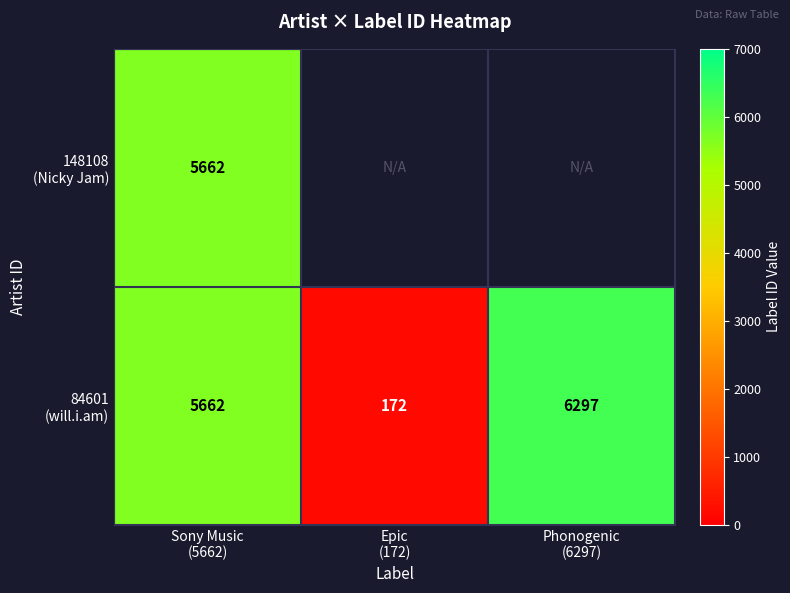

Between Sony Music (5662) and Phonogenic (6297), which series saw the biggest shift?

84601 (will.i.am)